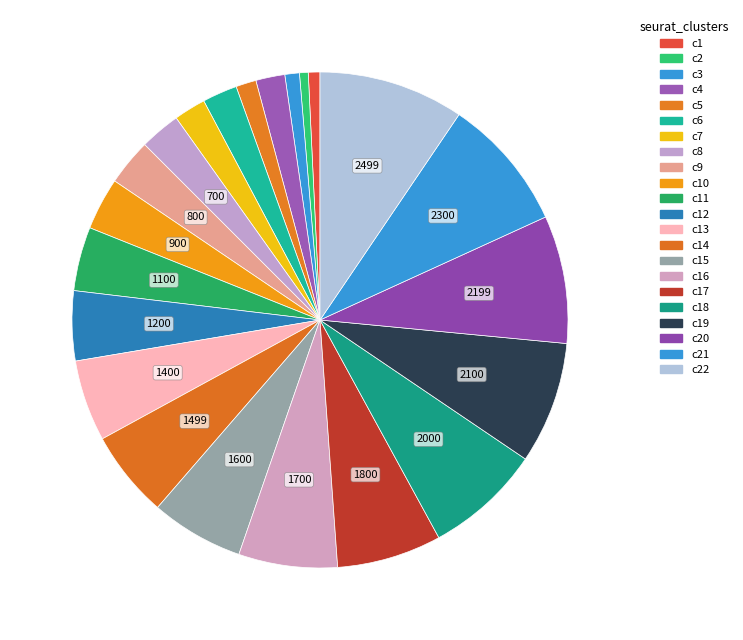

How many slices are in this pie chart?

22